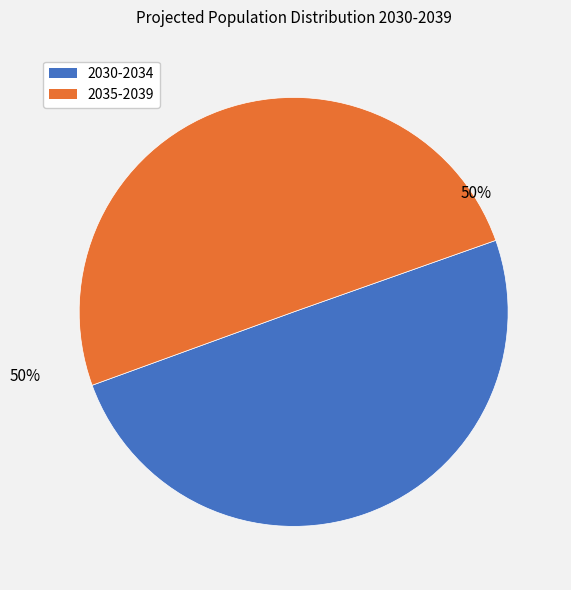

To the nearest percent, what is the average slice percentage?

50%